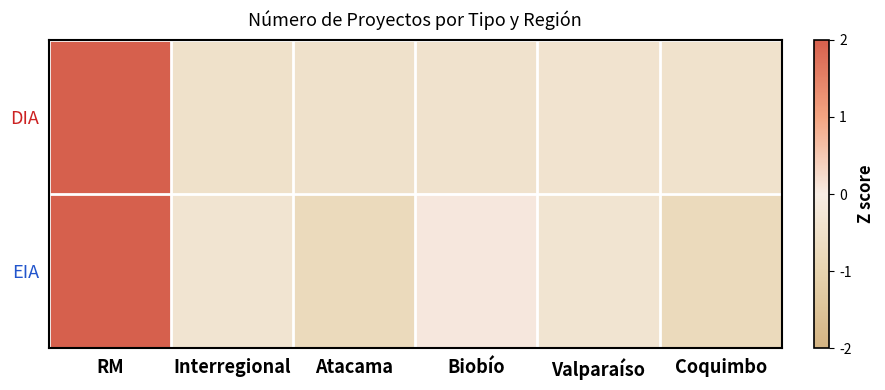

What is the total value across all series at RM?

4.4